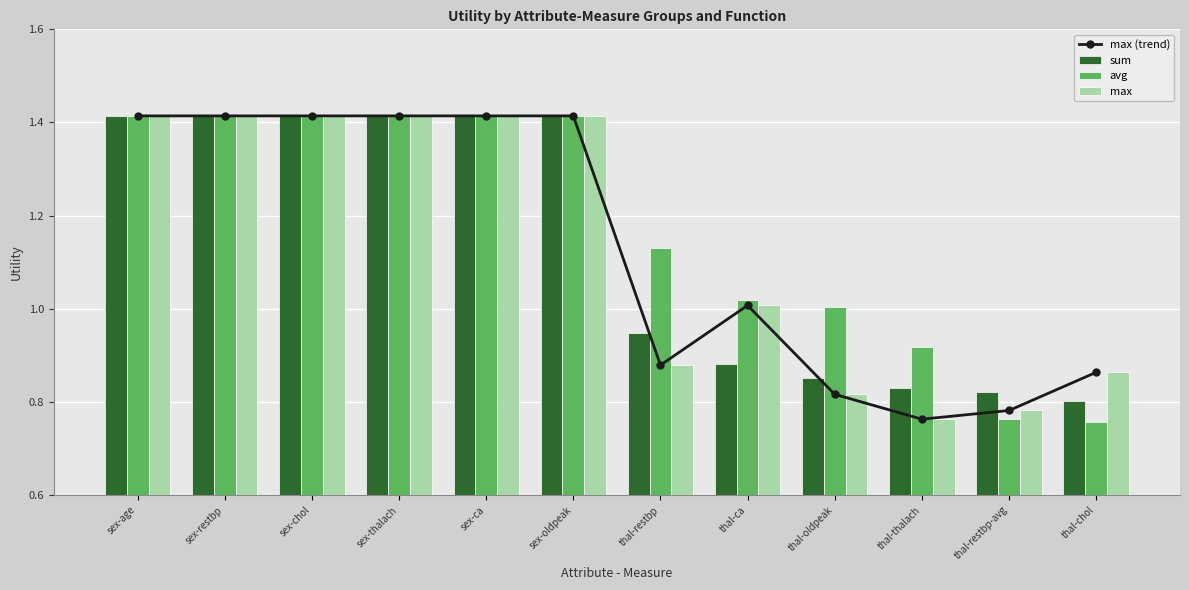

How many distinct data groups are displayed?

4